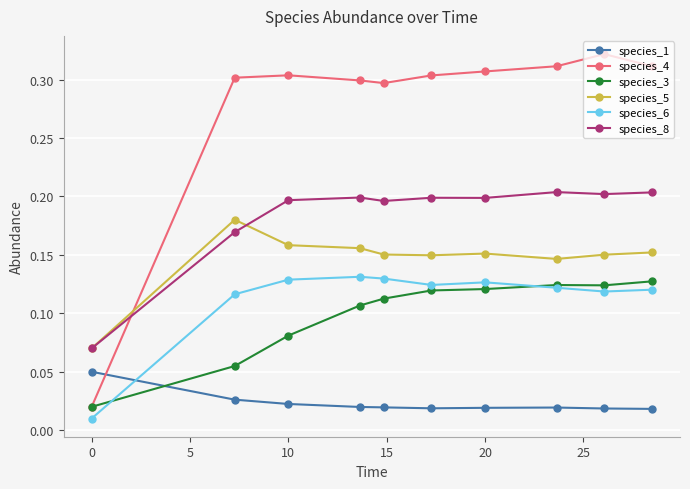

At how many categories does at least one series exceed 0?

10